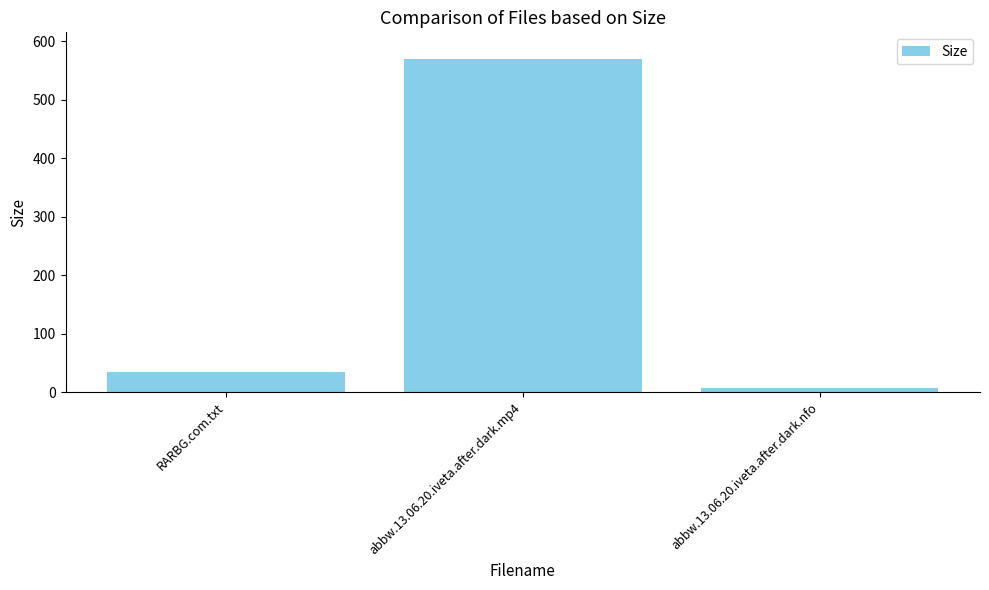

What is the ratio of the value at RARBG.com.txt to the value at abbw.13.06.20.iveta.after.dark.nfo?

5.0